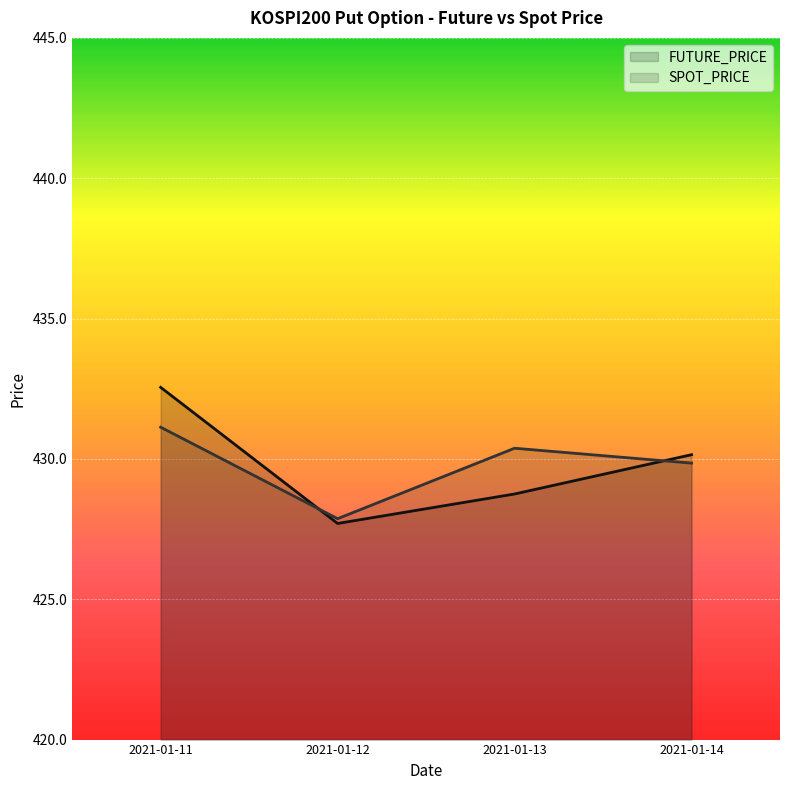

Which series ends up on top after the final intersection of FUTURE_PRICE and SPOT_PRICE?

FUTURE_PRICE